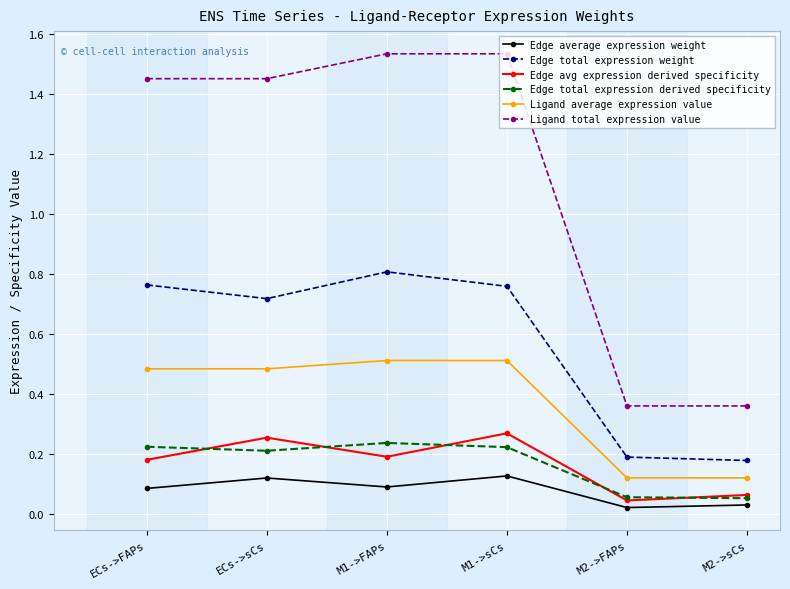

Where is the first local minimum for Edge total expression weight?

ECs->sCs